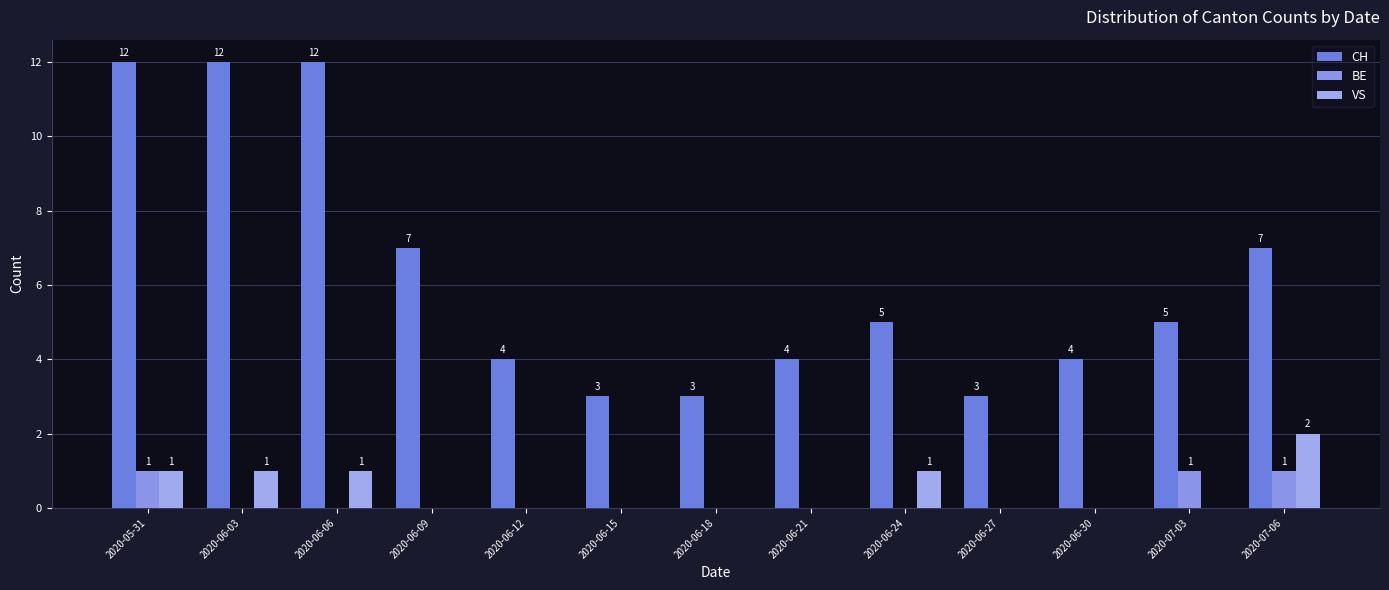

Reading left to right, list all the values displayed in this chart.

CH: 2020-05-31=12	2020-06-03=12	2020-06-06=12	2020-06-09=7	2020-06-12=4	2020-06-15=3	2020-06-18=3	2020-06-21=4	2020-06-24=5	2020-06-27=3	2020-06-30=4	2020-07-03=5	2020-07-06=7
BE: 2020-05-31=1	2020-06-03=0	2020-06-06=0	2020-06-09=0	2020-06-12=0	2020-06-15=0	2020-06-18=0	2020-06-21=0	2020-06-24=0	2020-06-27=0	2020-06-30=0	2020-07-03=1	2020-07-06=1
VS: 2020-05-31=1	2020-06-03=1	2020-06-06=1	2020-06-09=0	2020-06-12=0	2020-06-15=0	2020-06-18=0	2020-06-21=0	2020-06-24=1	2020-06-27=0	2020-06-30=0	2020-07-03=0	2020-07-06=2